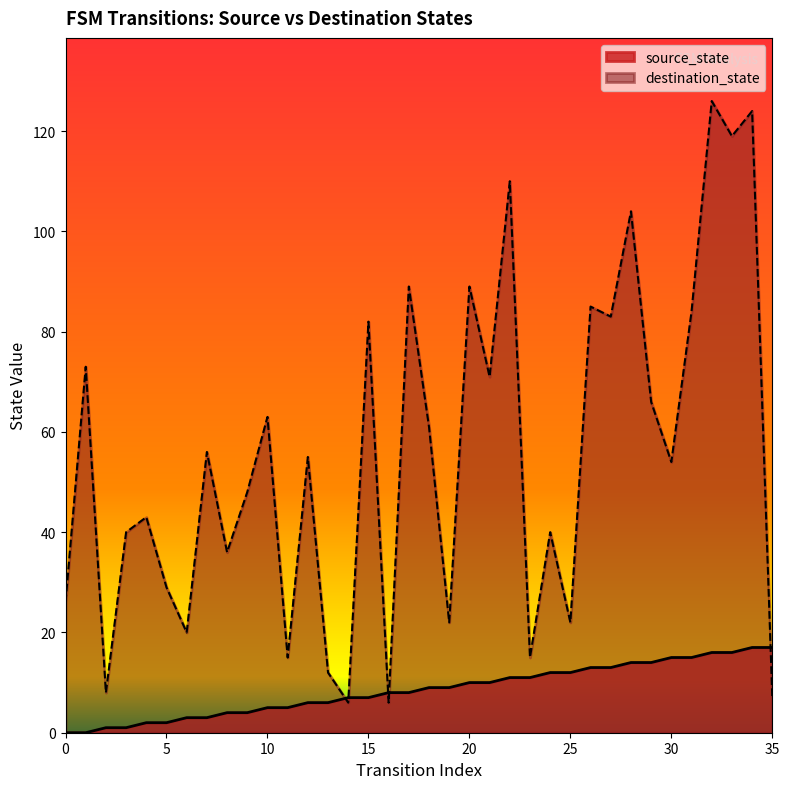

What is the difference between the maximum and minimum values in the destination_state series?

120